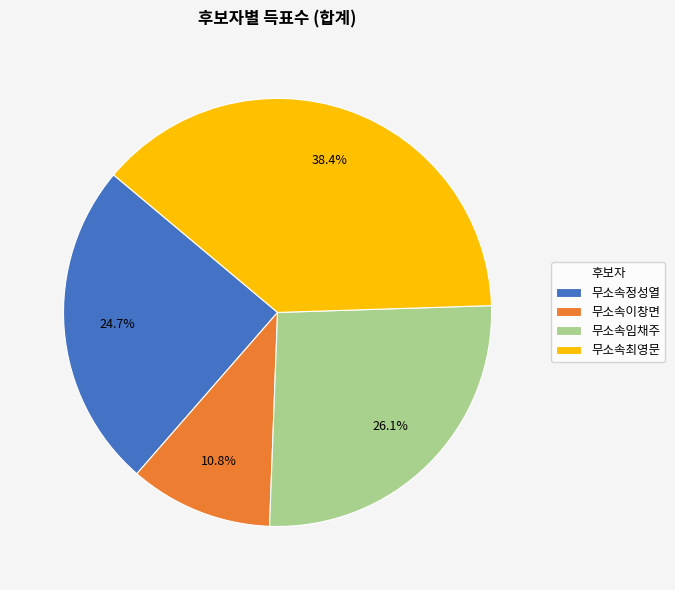

What is the largest slice in the pie chart?

무소속최영문